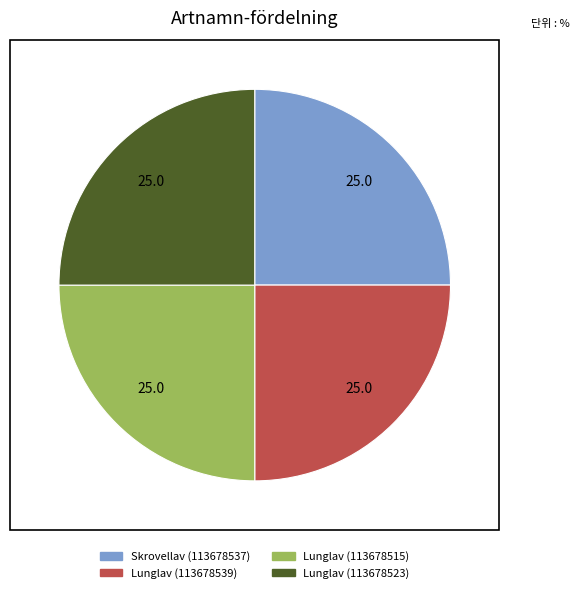

What is the ratio of the value at Lunglav (113678523) to the value at Lunglav (113678539)?

1.0